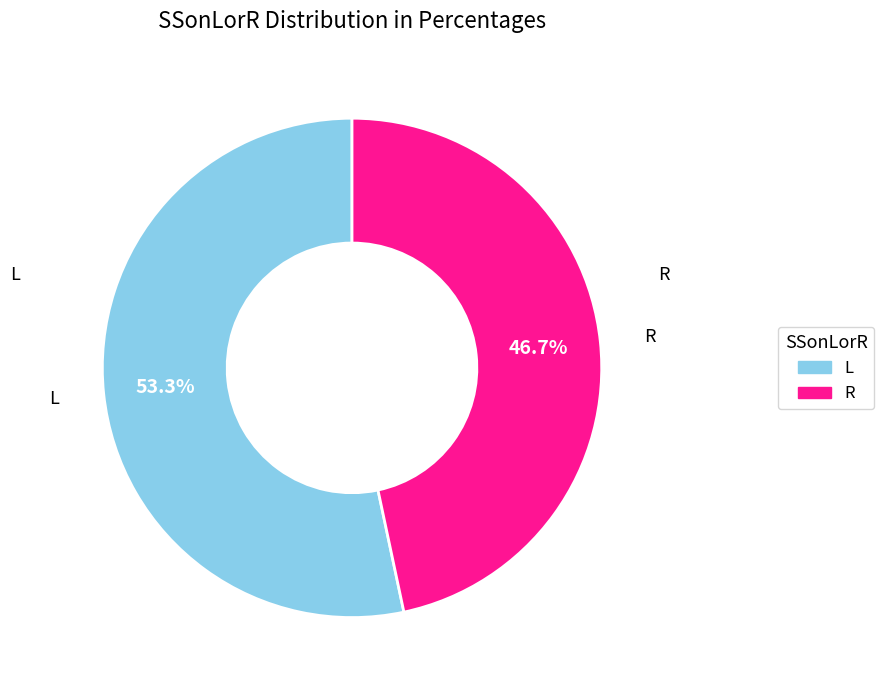

To the nearest percent, what is the combined percentage of R and L?

100%